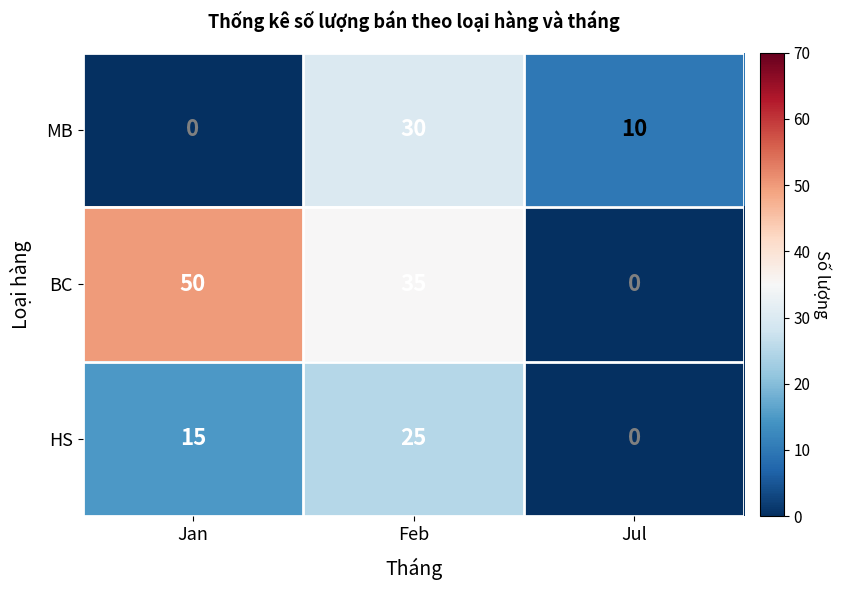

Is it true that MB equals 30 at Feb?

True